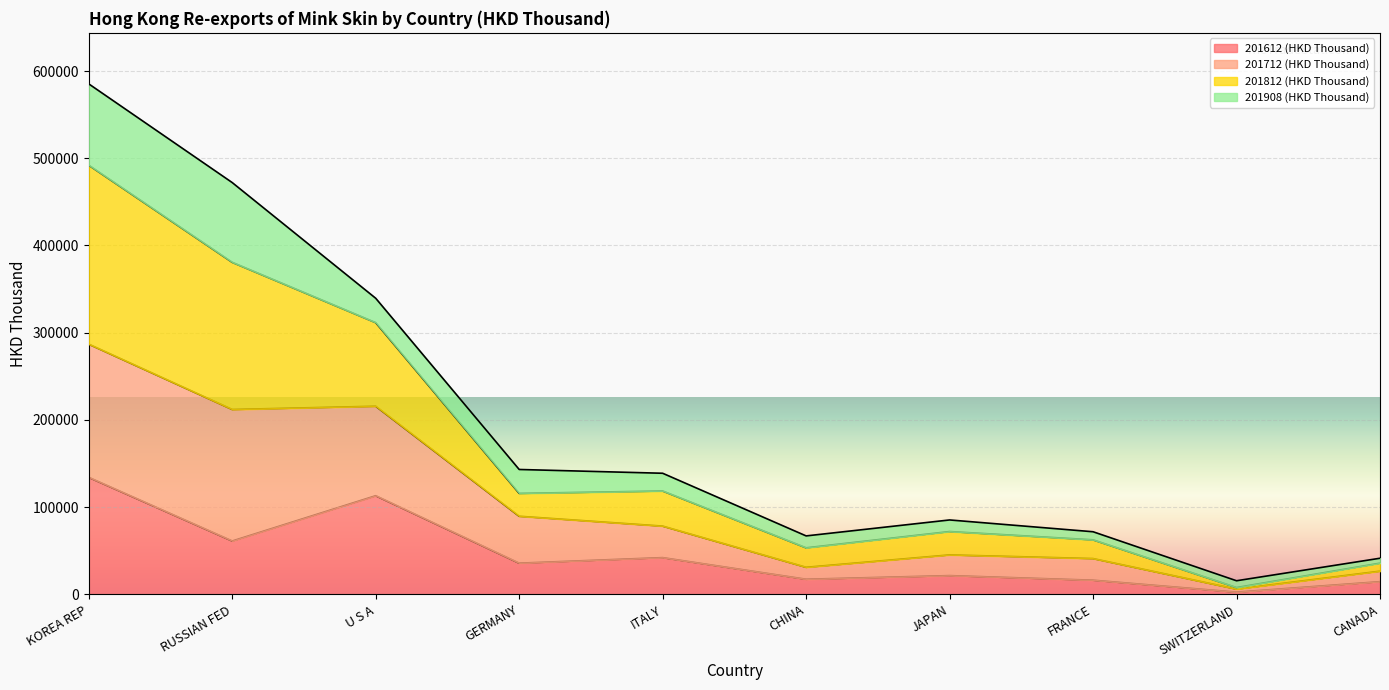

Between SWITZERLAND and GERMANY, which is larger?

GERMANY